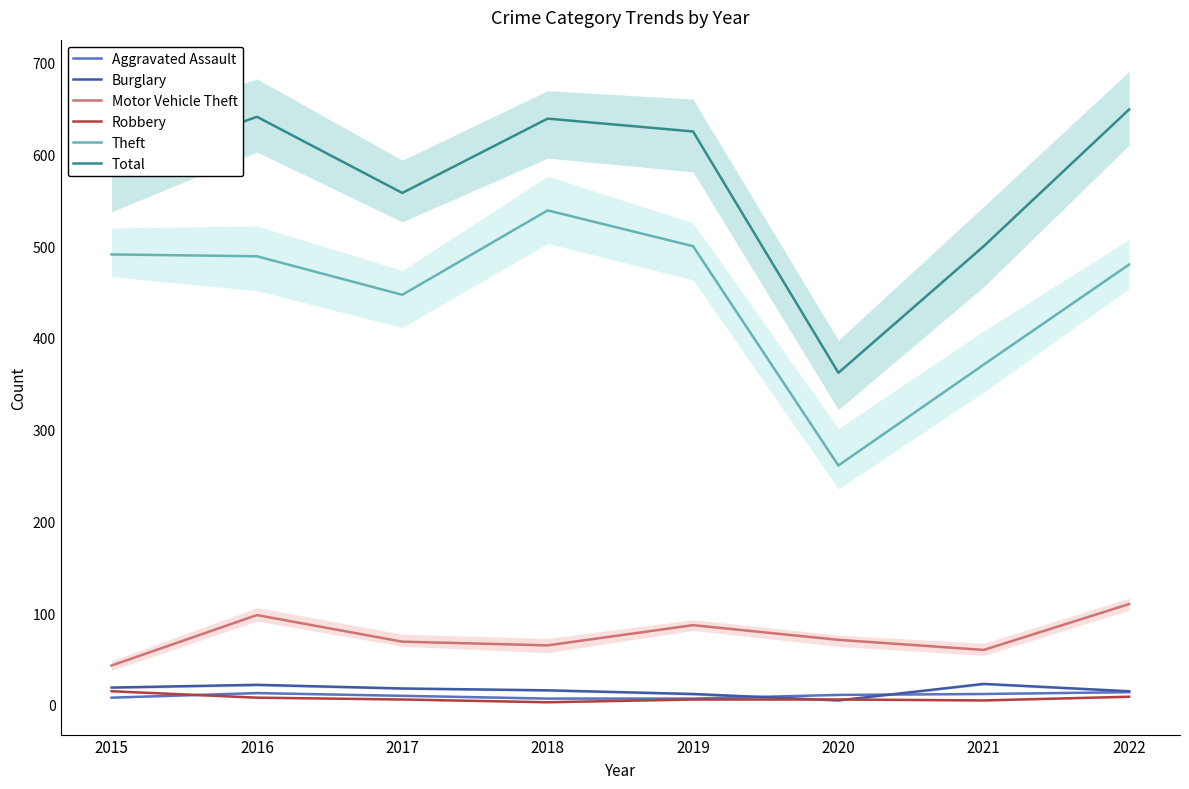

At which label does Total reach its minimum?

2020